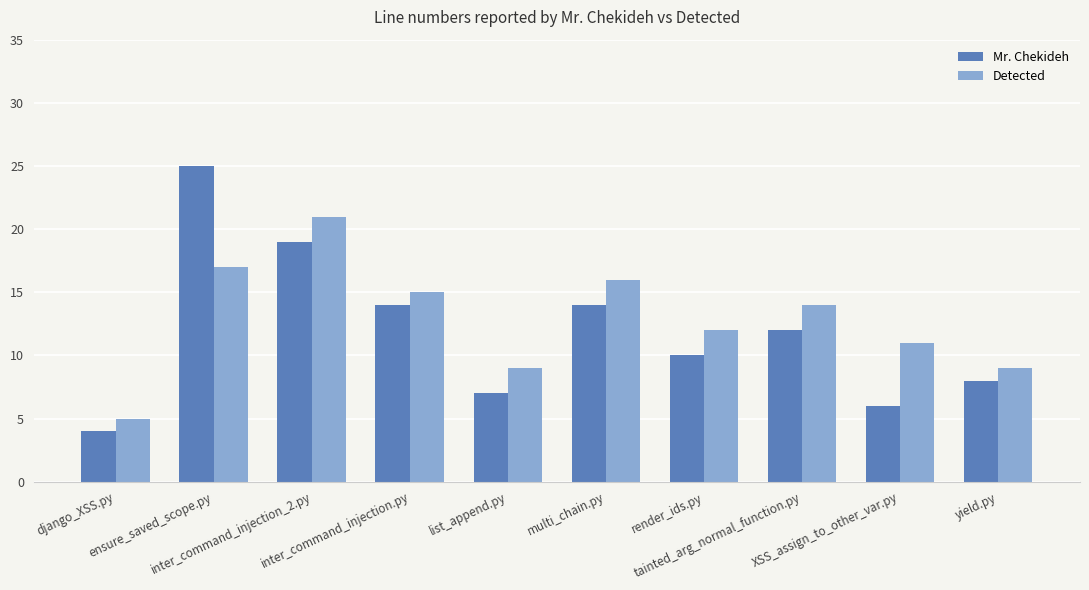

Rank the series by their average value, from lowest to highest.

Mr. Chekideh, Detected